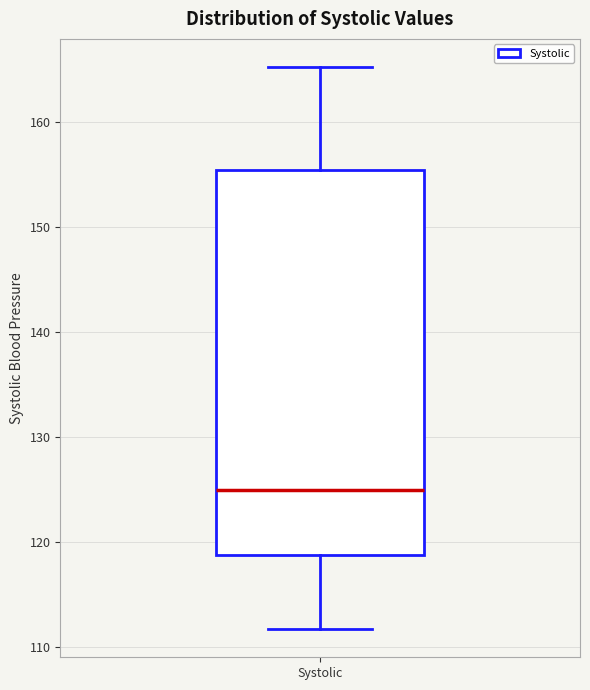

Transcribe this box plot: give where the median line is, the range the box spans, and where the two whiskers end, as read against the y-axis. The values are not printed on the chart, so give them approximately, as read against the axis.

median 125, box 119 to 155, whiskers 112 to 165